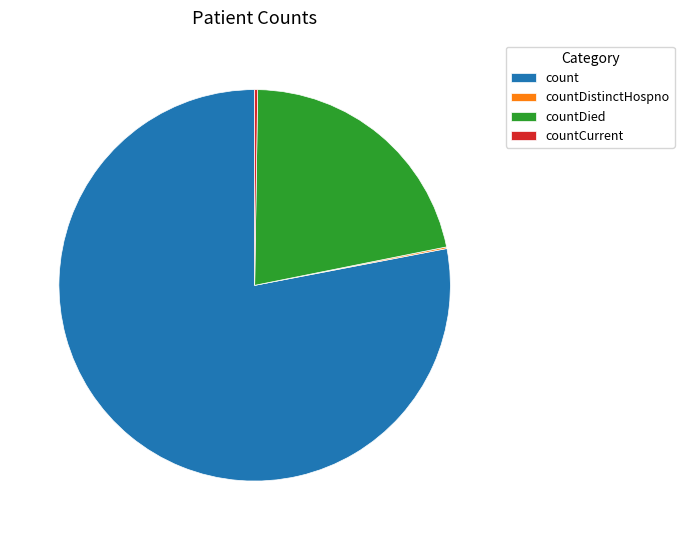

Does count account for over 50% of the chart?

Yes